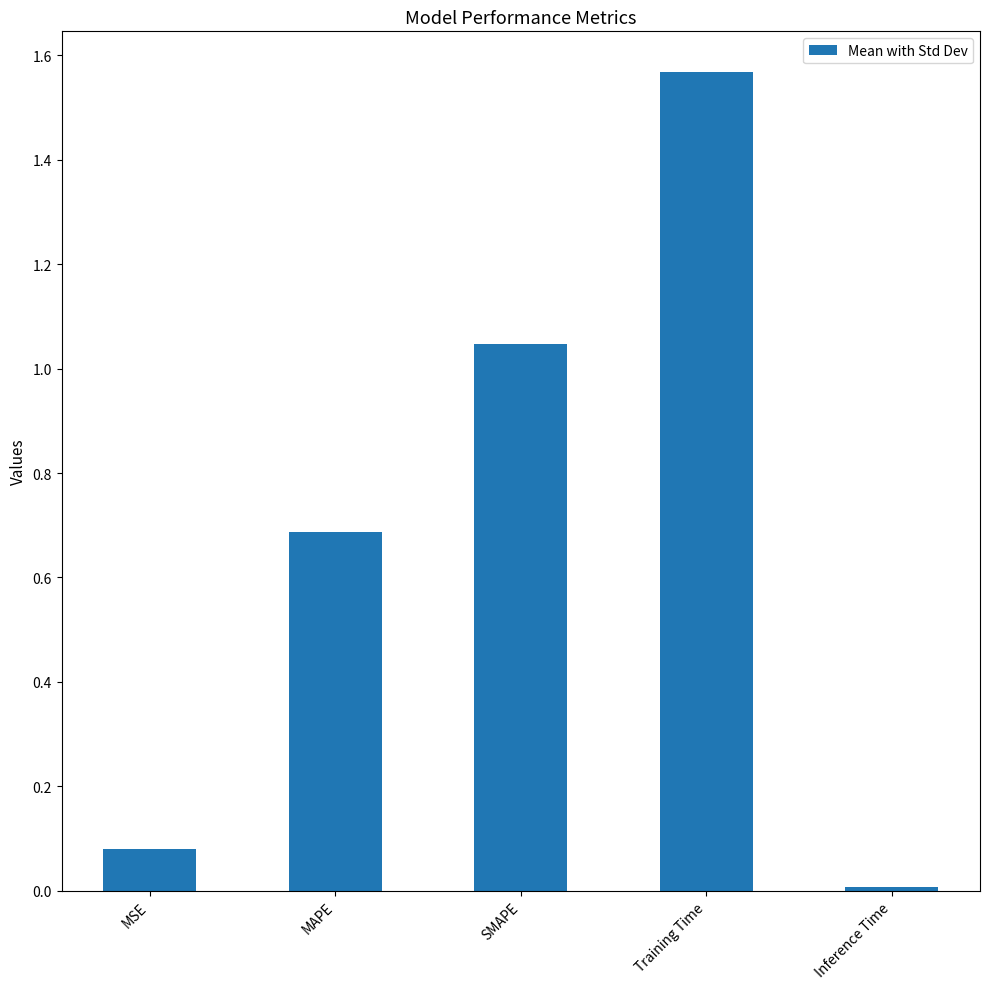

What is the average value?

0.7